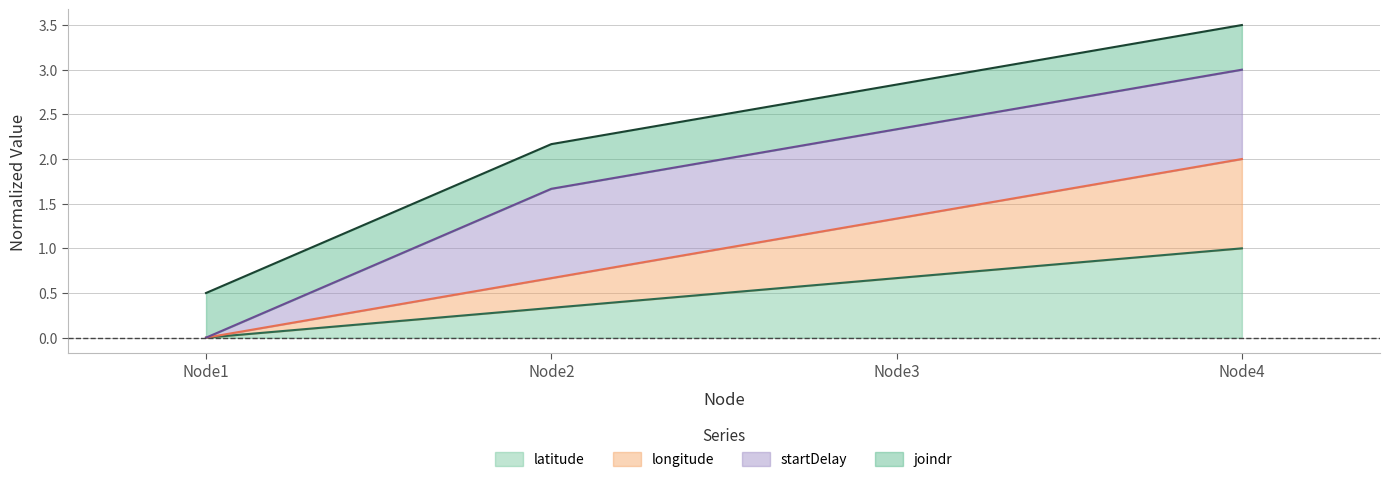

True or false: latitude has a value of 1.3 at Node4.

False